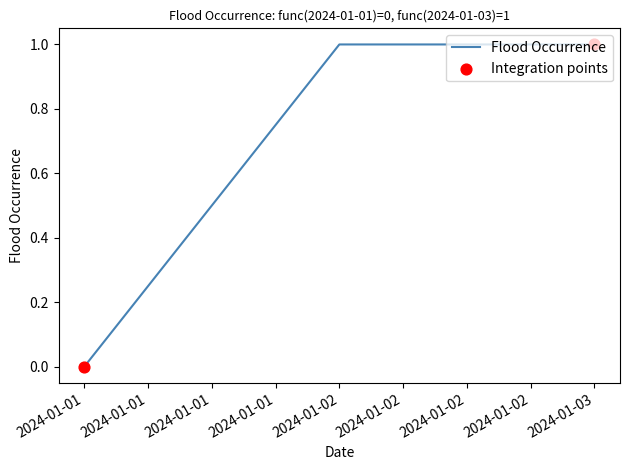

What is the change in value from 2024-01-01 to 2024-01-03?

+1